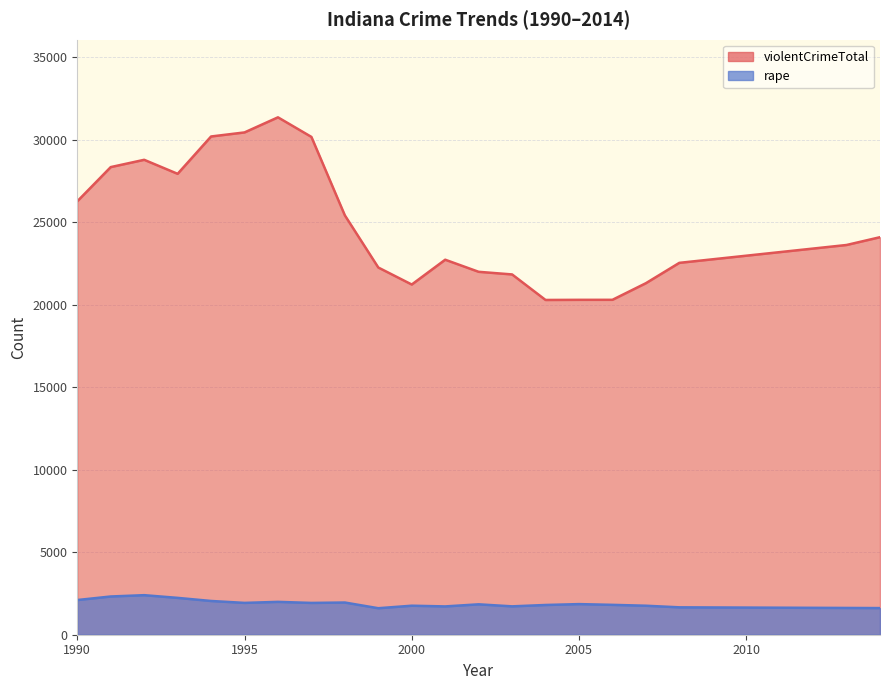

Reading right to left, transcribe all the data shown in this chart.

violentCrimeTotal: 24099	23627	22544	21310	20303	20302	20294	21842	22001	22734	21230	22261	25423	30179	31366	30451	30205	27941	28791	28349	26275
rape: 1615	1623	1661	1758	1811	1856	1803	1720	1843	1716	1759	1607	1952	1928	1992	1930	2046	2234	2398	2318	2103